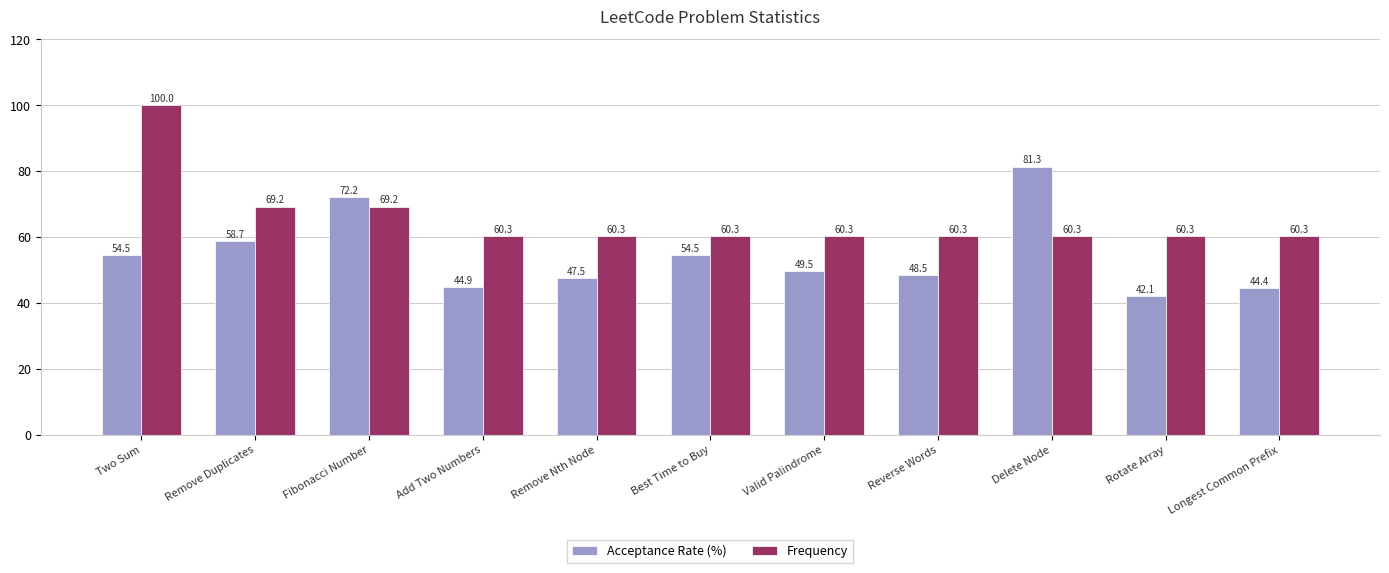

At which label does Acceptance Rate (%) first exceed 49?

Two Sum